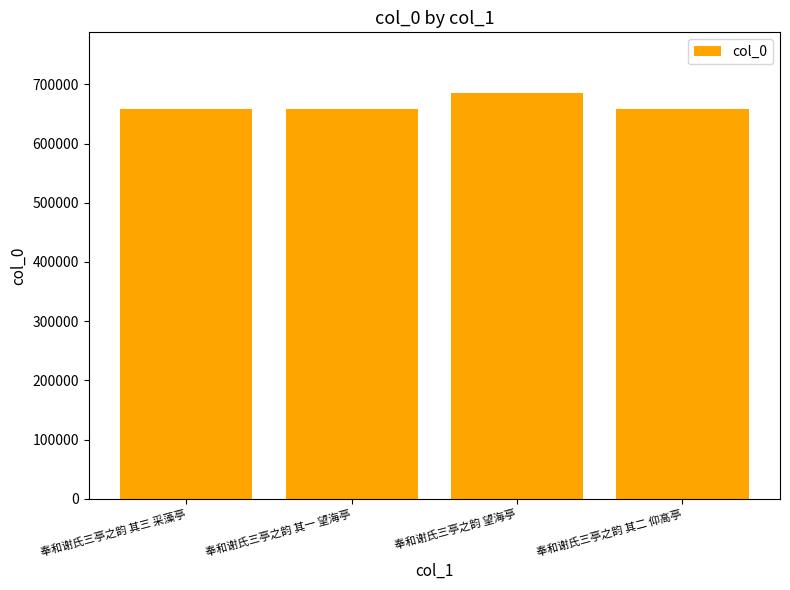

What is the sum of all values?

2660832